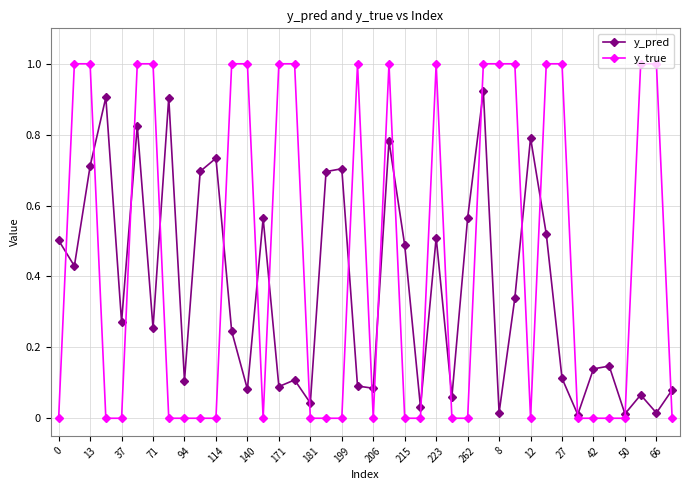

True or false: y_true and y_pred cross at least once.

True